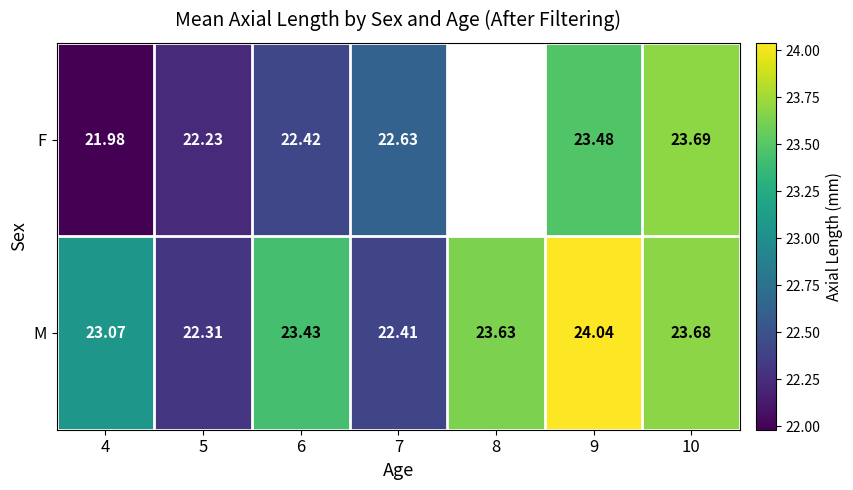

Which series changed the most between 4 and 6?

F